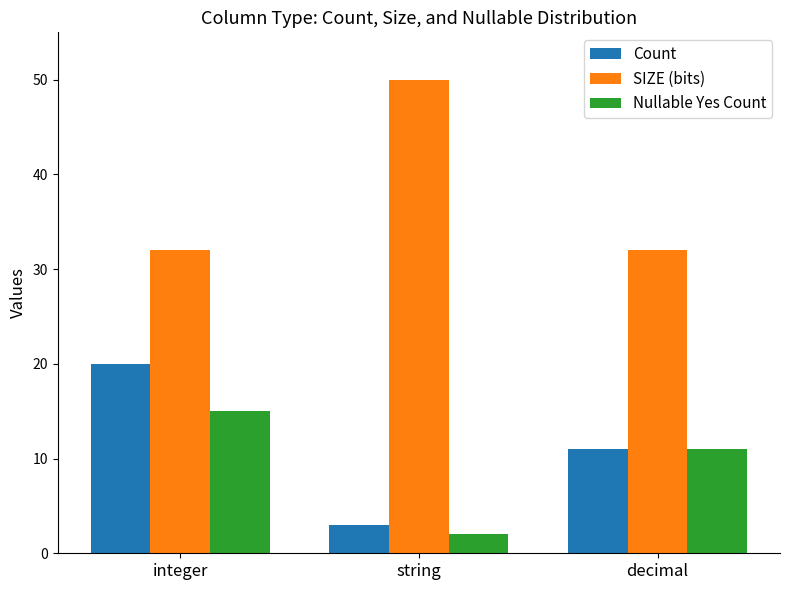

Rank the categories by Nullable Yes Count value from highest to lowest.

integer, decimal, string